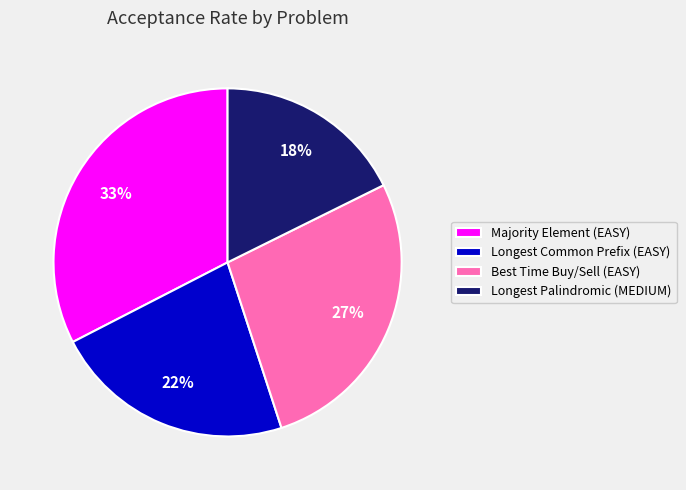

Between Longest Palindromic (MEDIUM) and Longest Common Prefix (EASY), which is larger?

Longest Common Prefix (EASY)